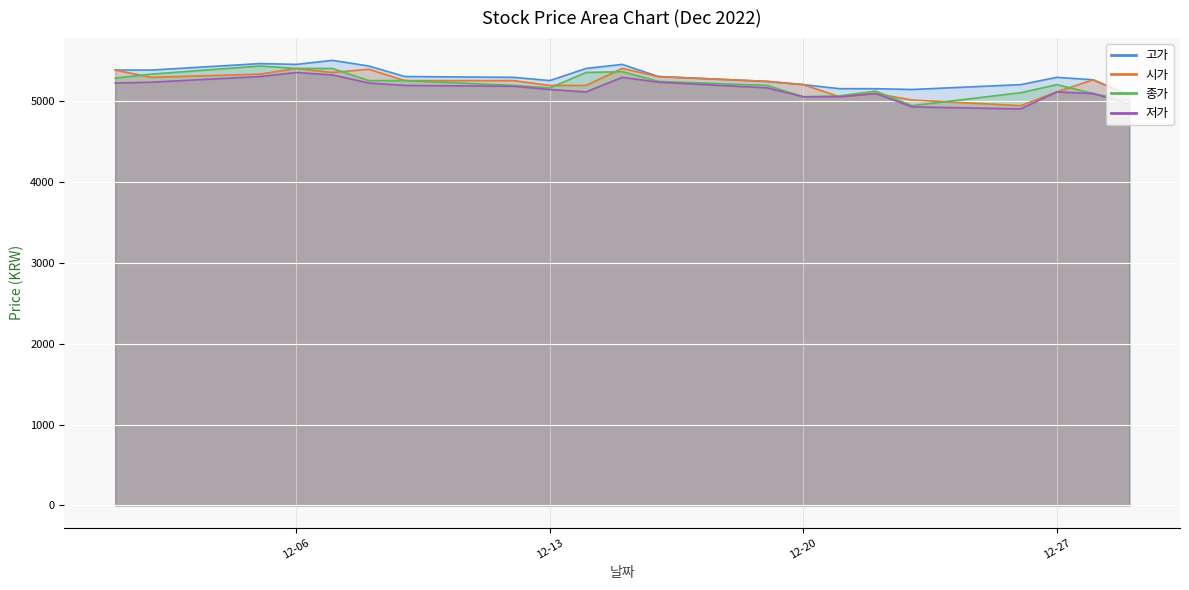

Does the chart display data point markers on the line(s)?

No